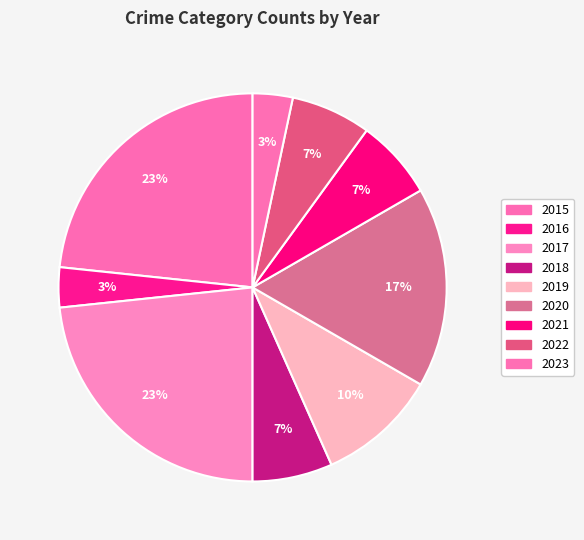

What is the smallest slice in the pie chart?

2016